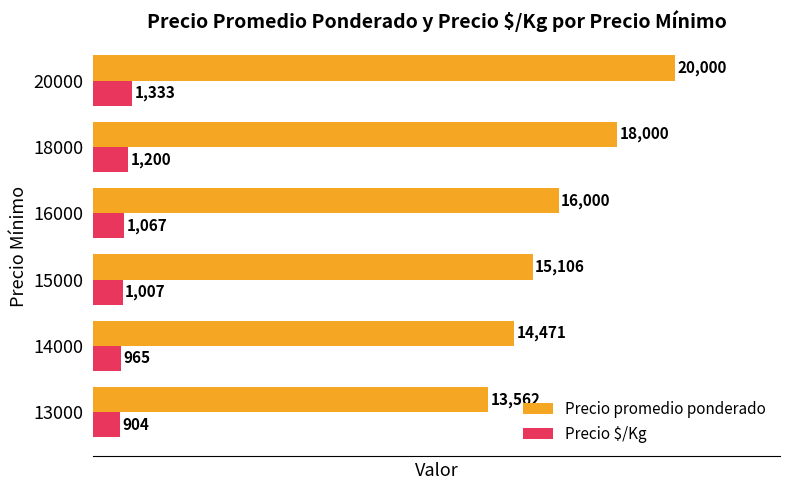

At which label is Precio promedio ponderado closest to 16781?

16000